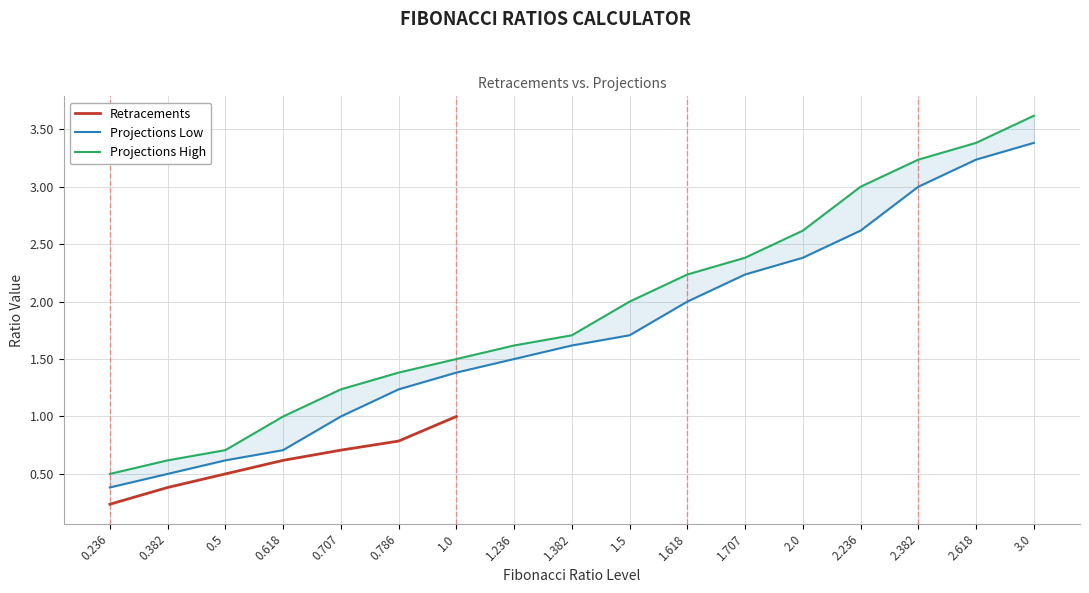

Count the number of categories in the chart.

17